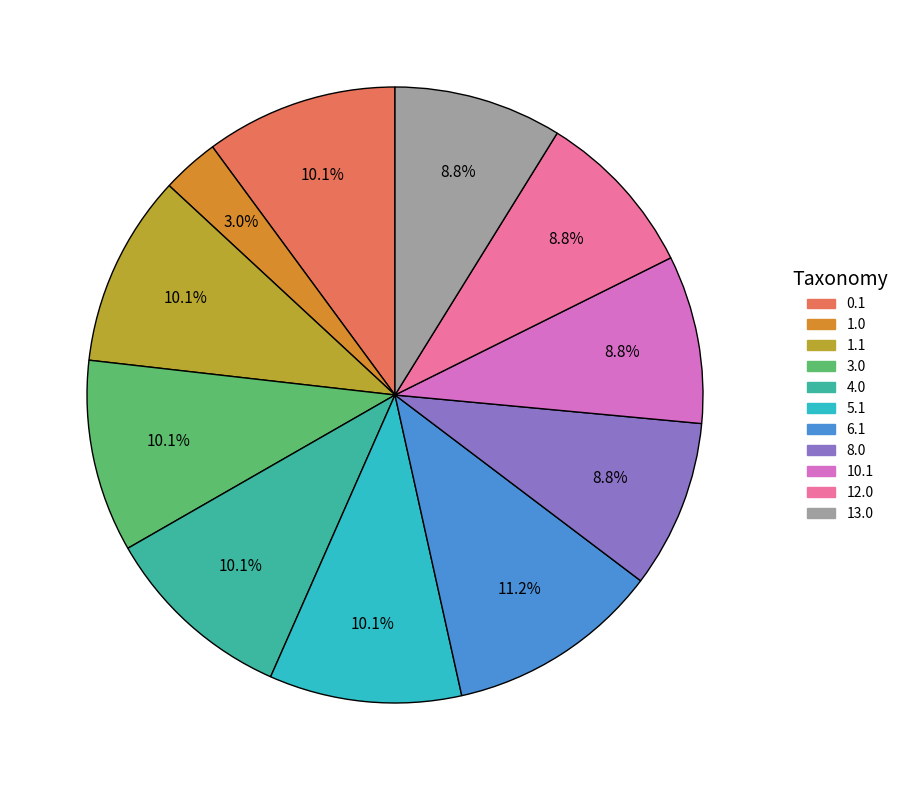

Does any single category account for the majority?

No